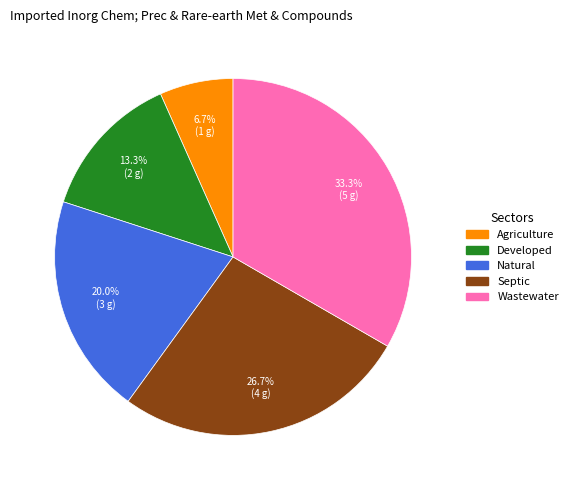

How many slices are in this pie chart?

5